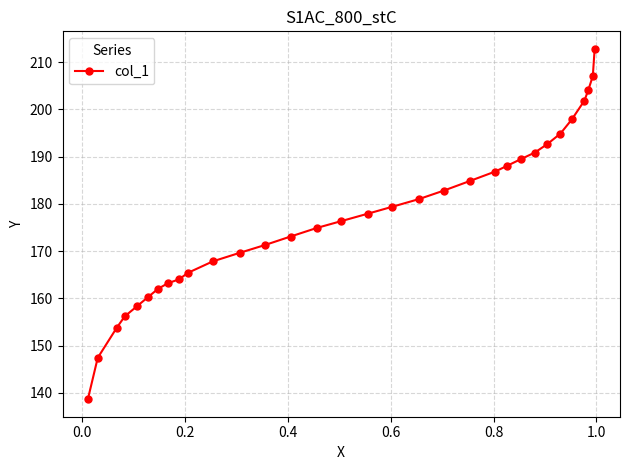

What is the maximum value shown in the chart?

212.8